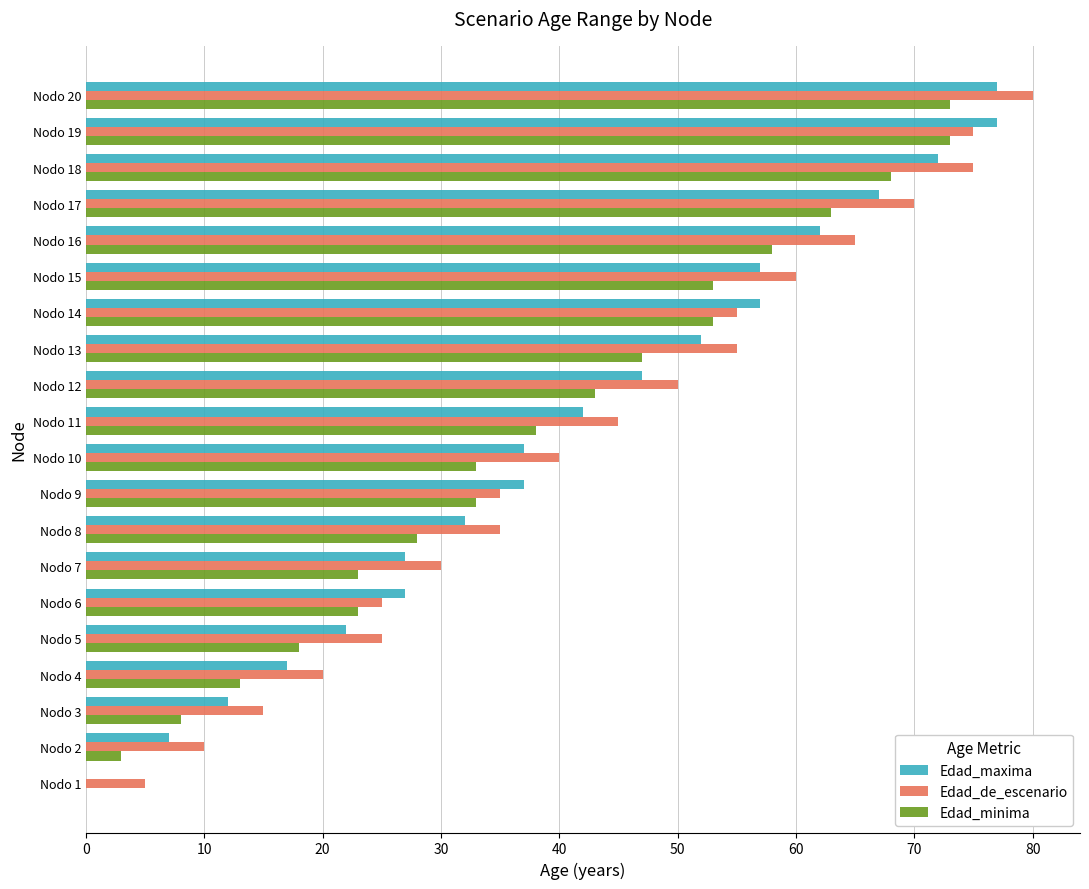

True or false: Edad_minima has a value of 5 at Nodo 3.

False